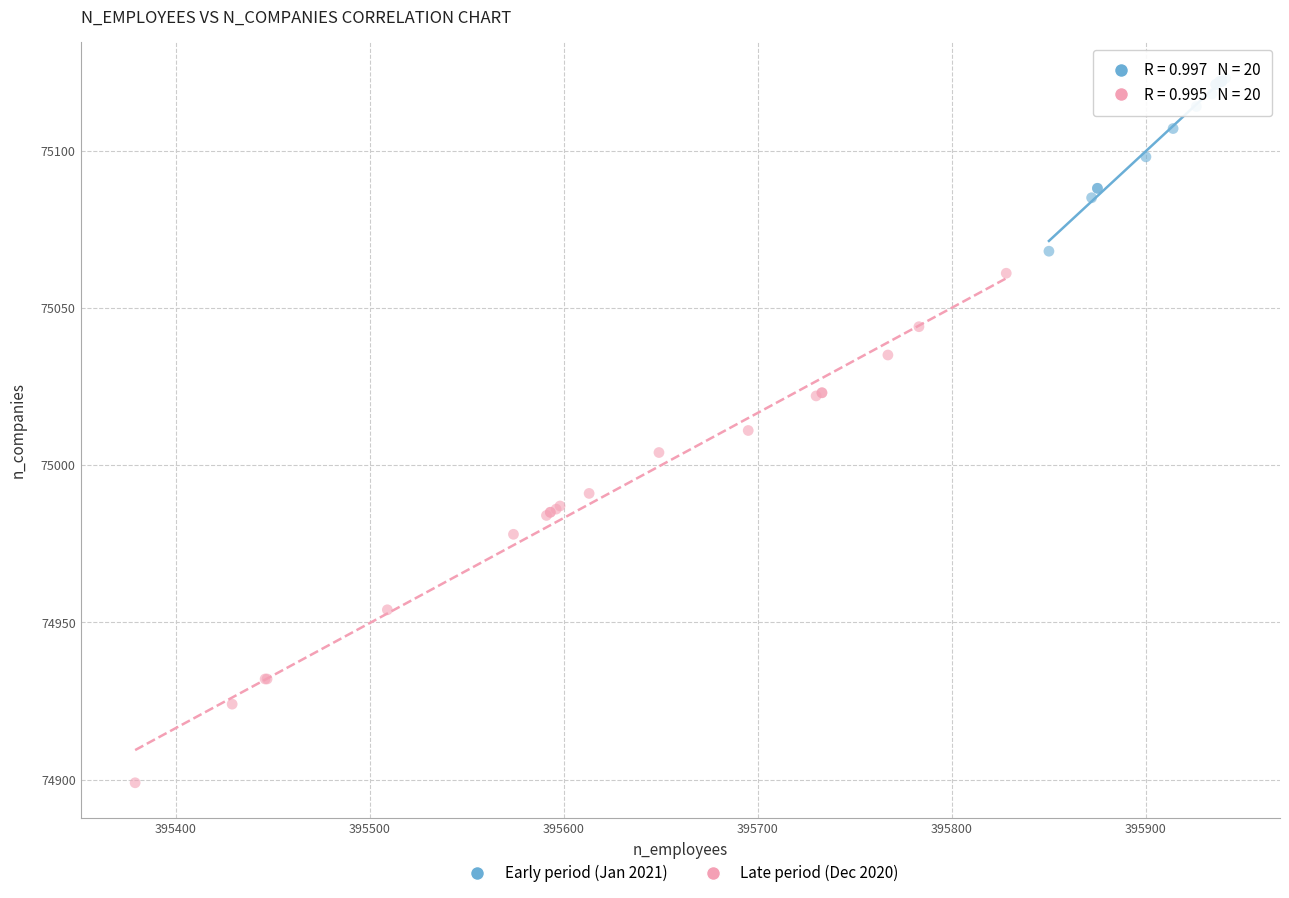

Which series has the widest spread of Y values?

Late period (Dec 2020)